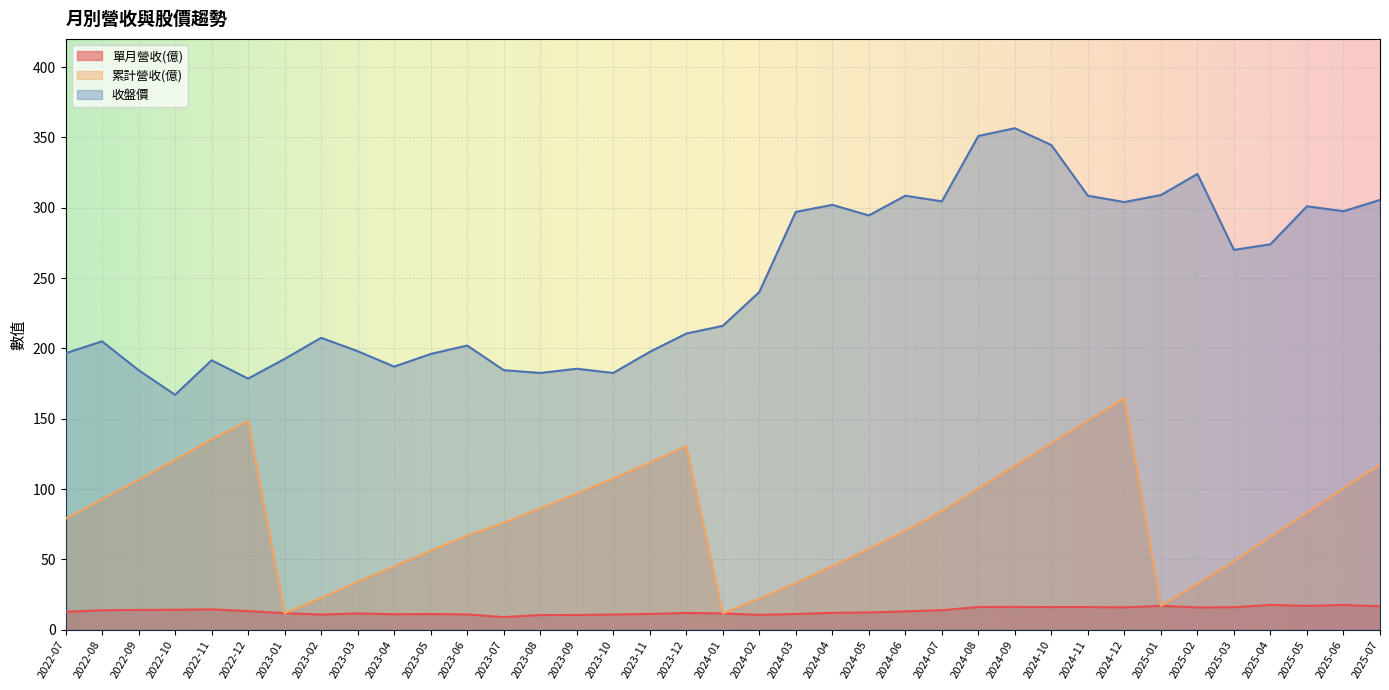

True or false: 收盤價 and 累計營收(億) intersect in this chart.

False